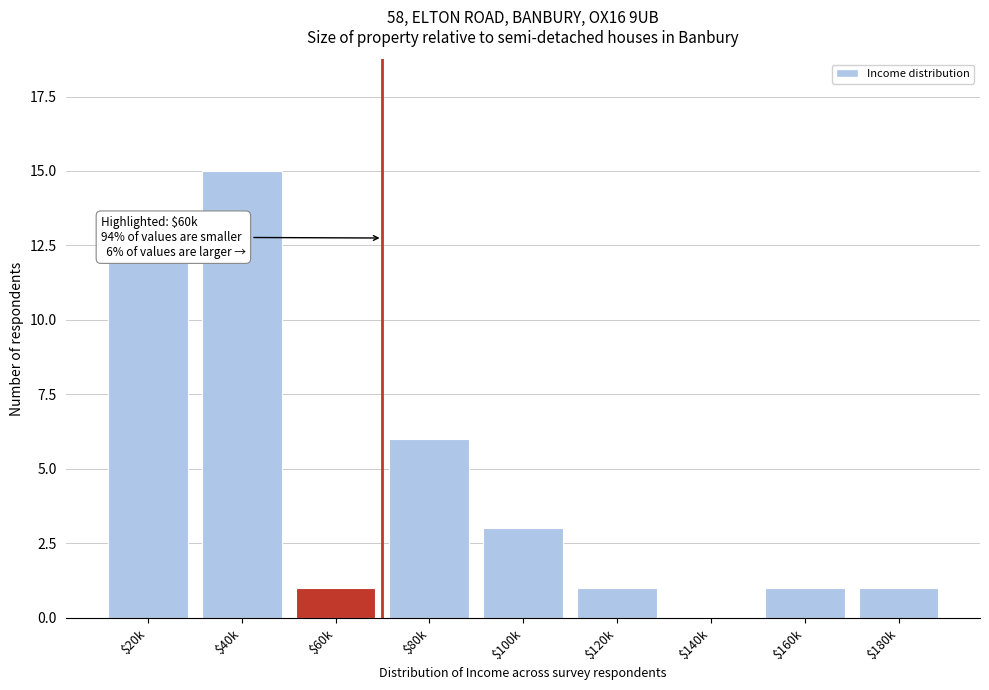

What is the sum of all values?

40